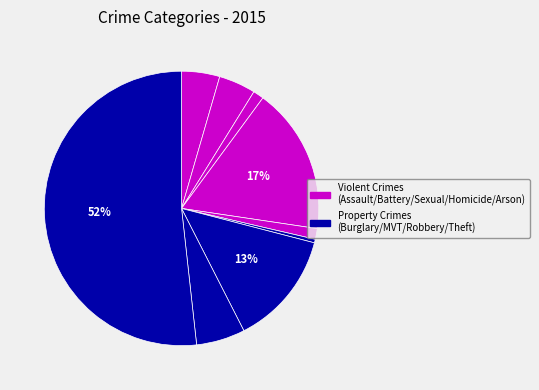

Count the number of slices in the pie.

9